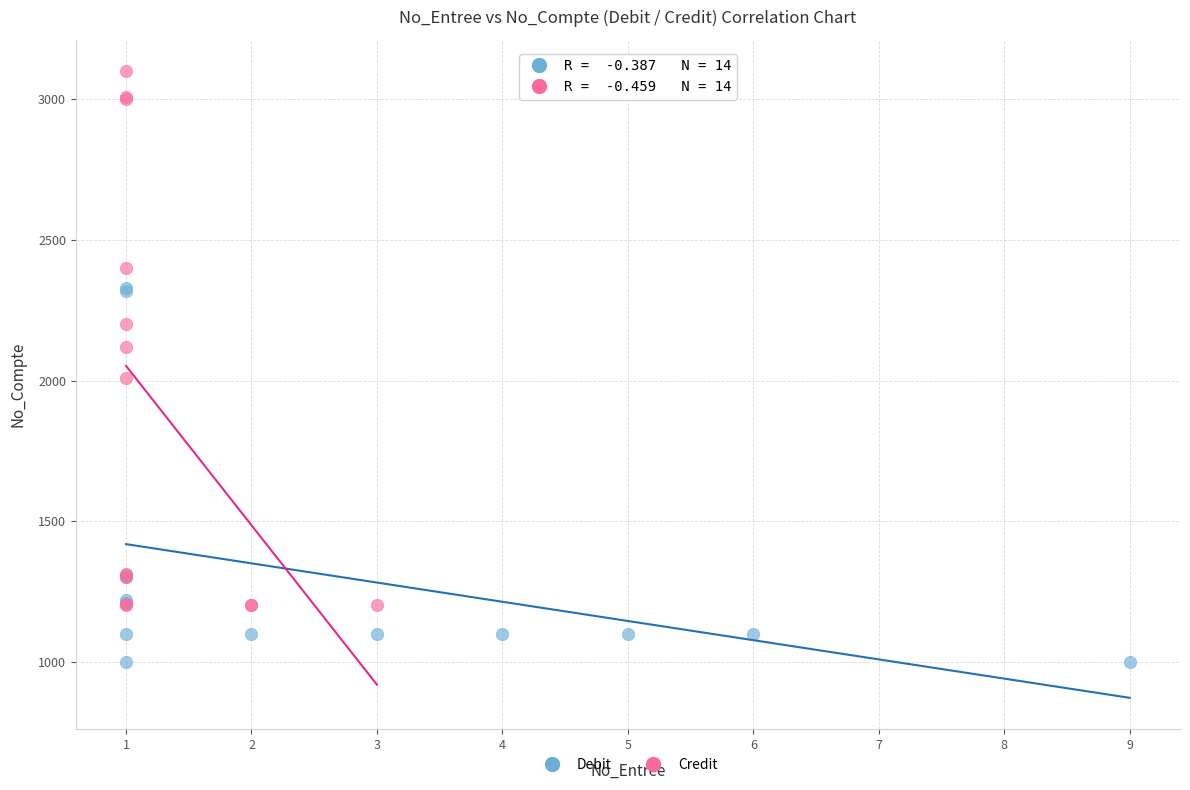

Which series contains the lowest Y value?

Debit